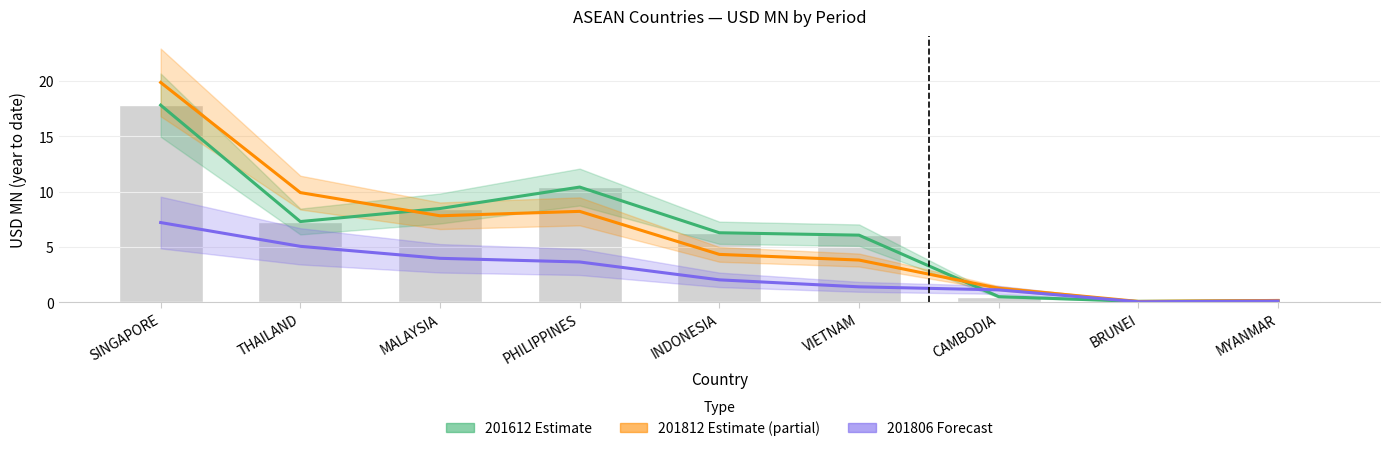

Which series has the largest total across all categories?

201612 Estimate